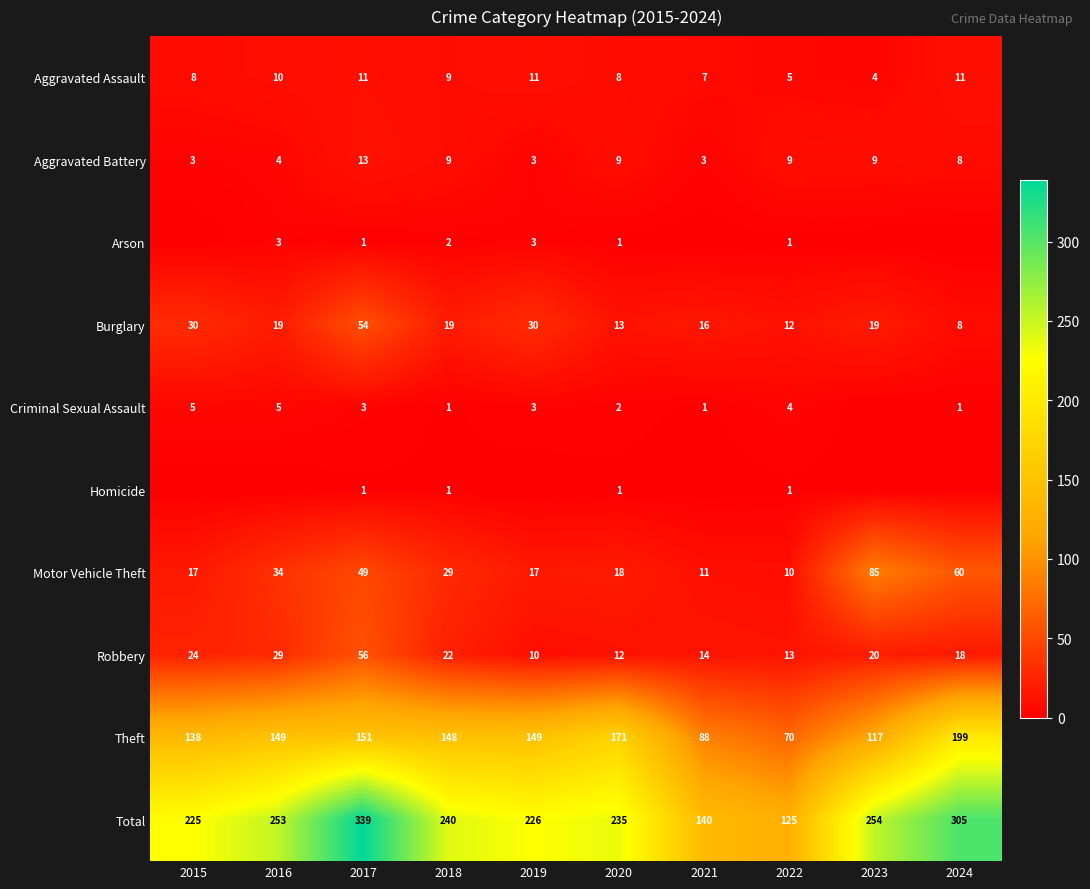

What is the difference between the maximum and minimum values in the Total series?

214